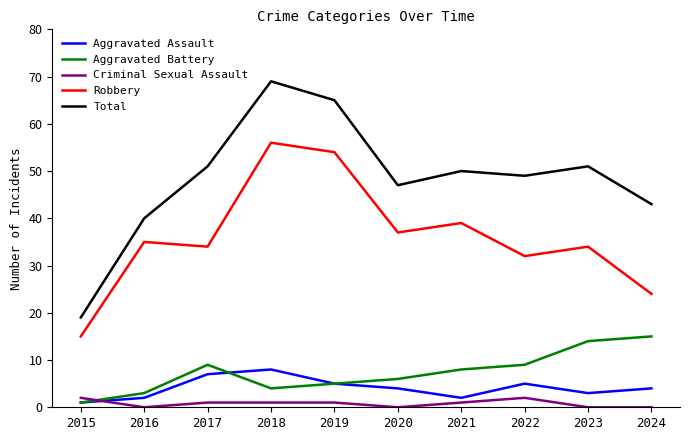

Reading left to right, extract all data points from this chart.

Aggravated Assault: 1	2	7	8	5	4	2	5	3	4
Aggravated Battery: 1	3	9	4	5	6	8	9	14	15
Criminal Sexual Assault: 2	0	1	1	1	0	1	2	0	0
Robbery: 15	35	34	56	54	37	39	32	34	24
Total: 19	40	51	69	65	47	50	49	51	43